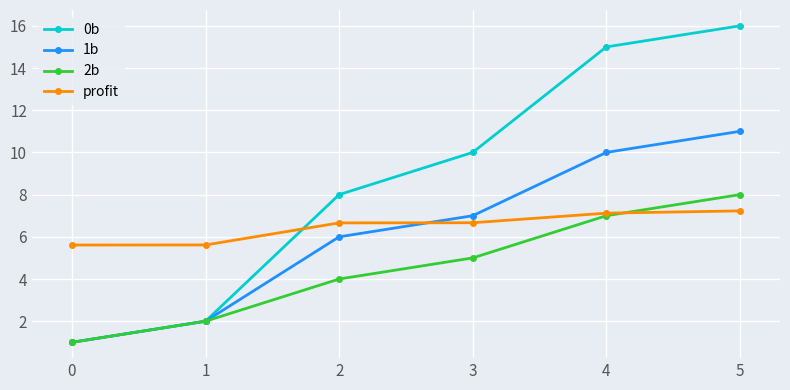

True or false: 1b and profit intersect in this chart.

True